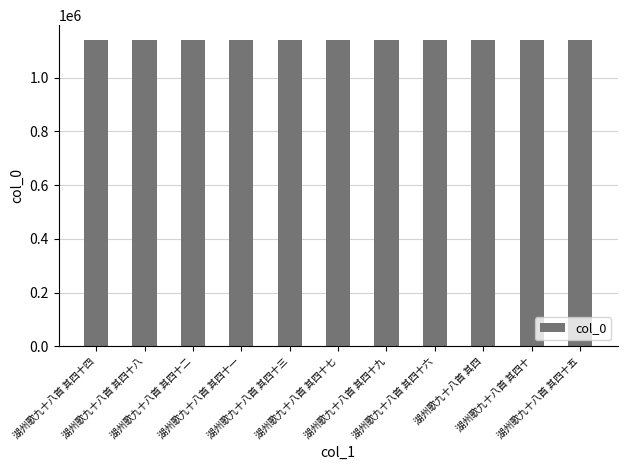

What is the sum of all values?

12520429